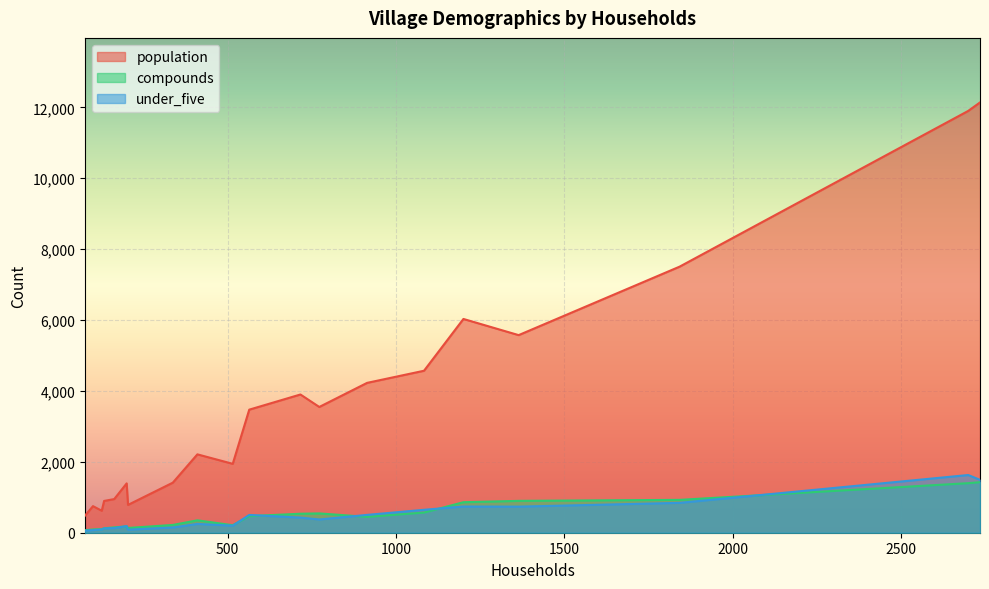

How many lines are shown in the chart?

3